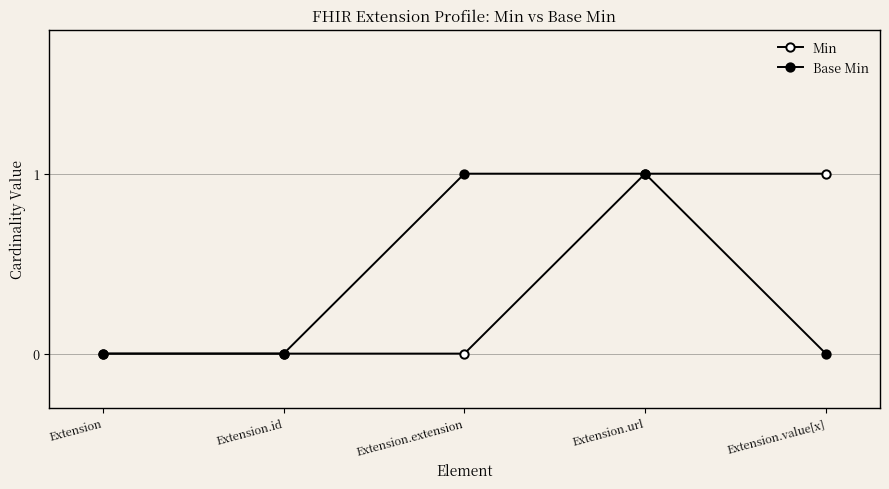

What is the label of the 3rd point from the right?

Extension.extension